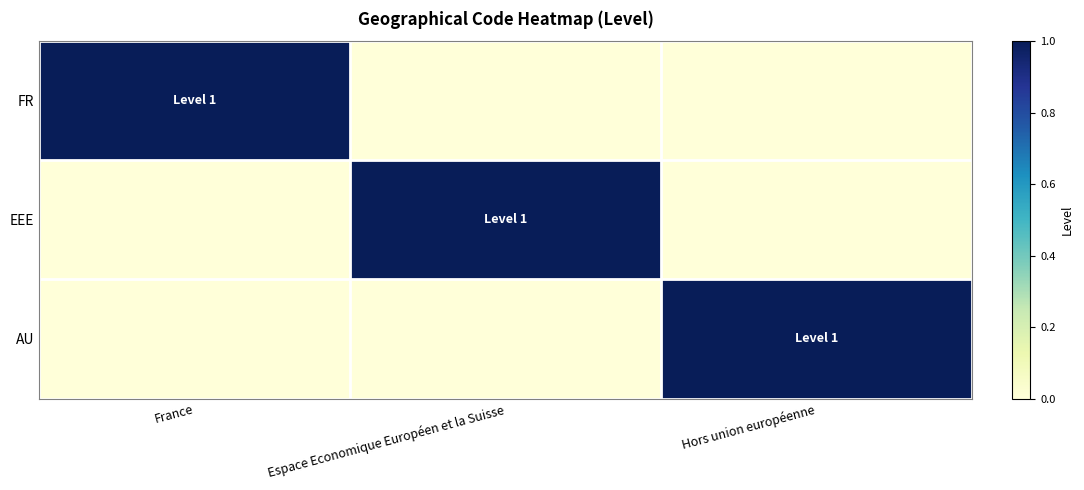

Rank the series at France from highest to lowest value.

FR, EEE, AU